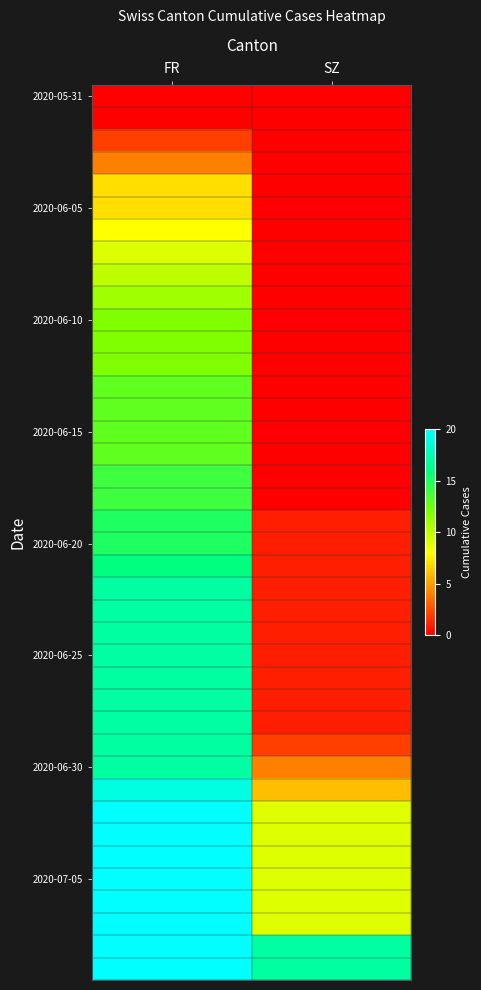

What is the spread (max minus min) of values at SZ?

17